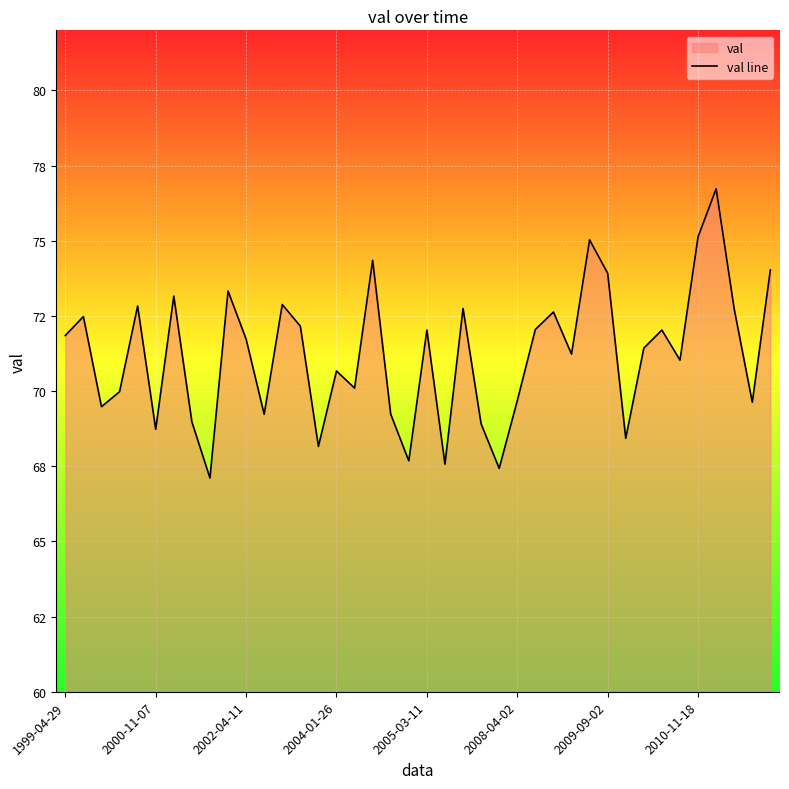

What is the maximum value shown in the chart?

76.7